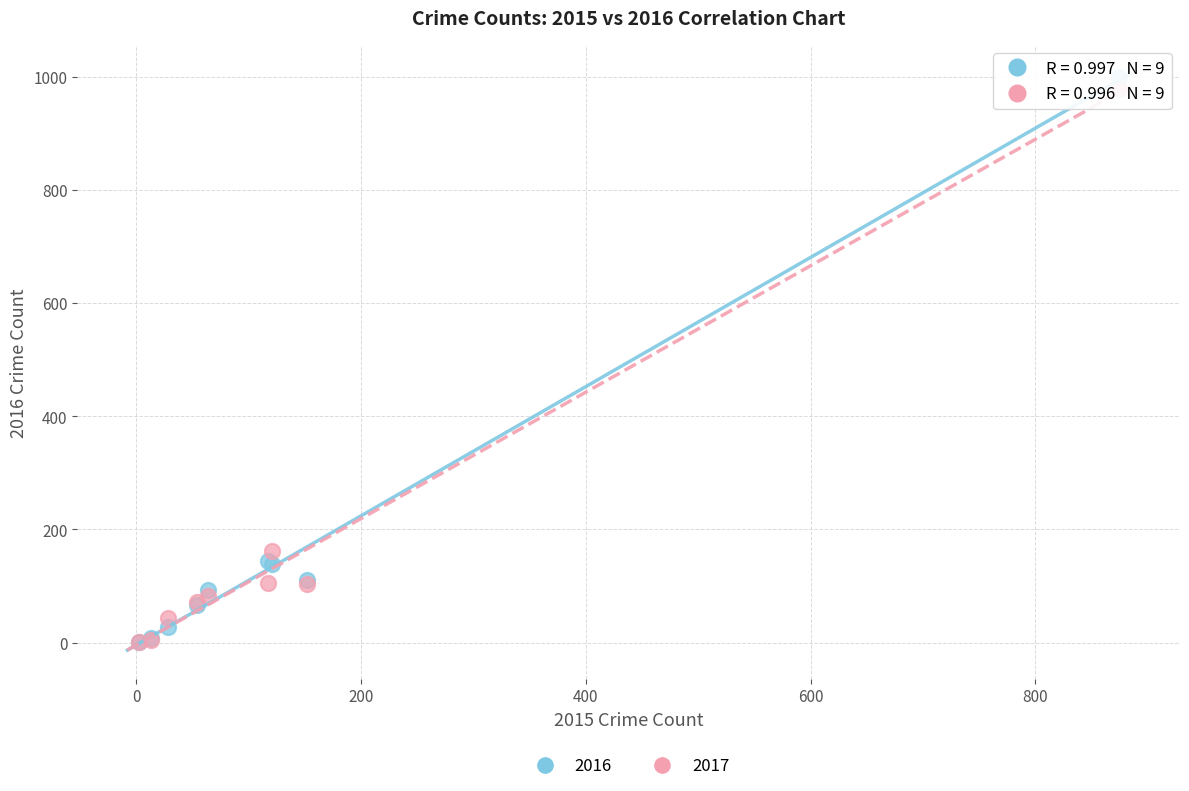

Across all series, what Y value is closest to 500?

162